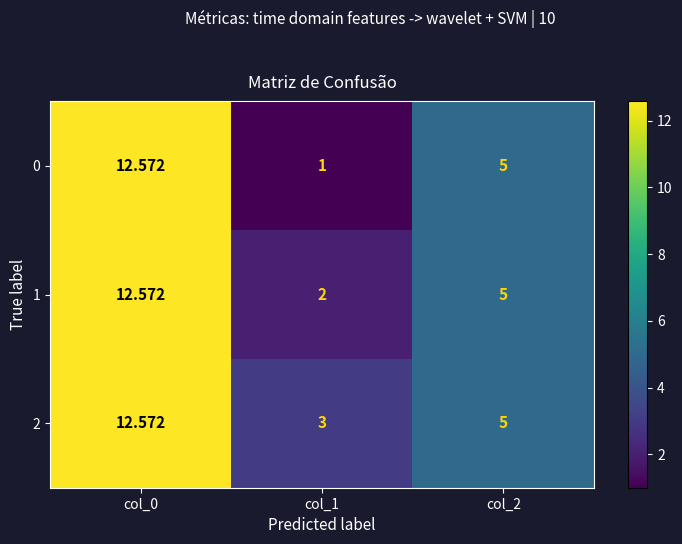

Is the value of 2 at col_1 greater than the value of 1 at col_0?

No